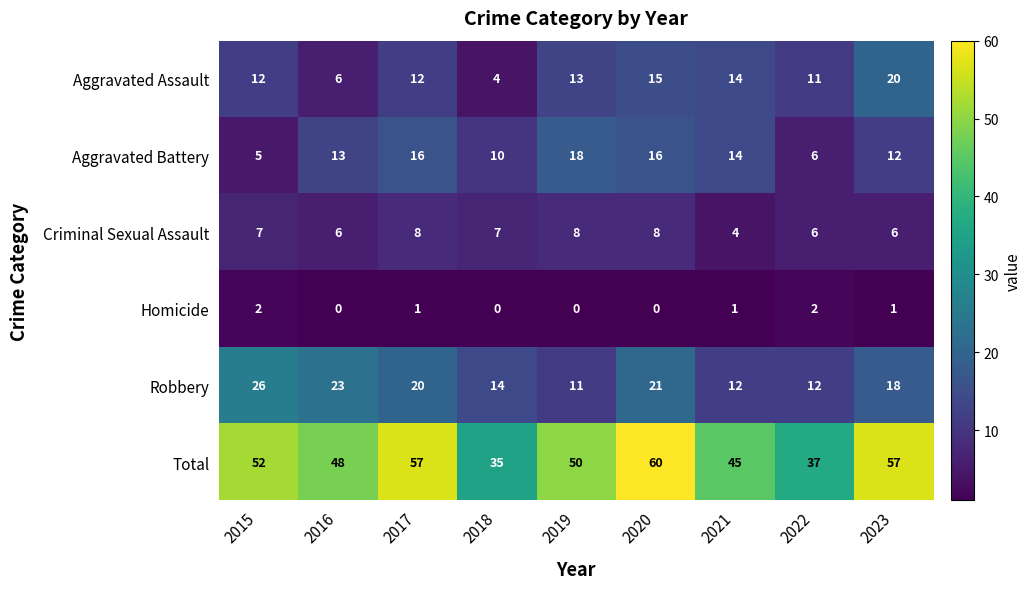

Which series has the largest total across all categories?

Total